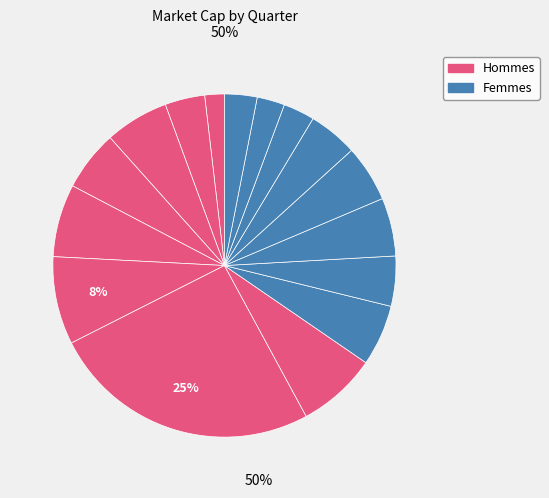

How many slices are in this pie chart?

16